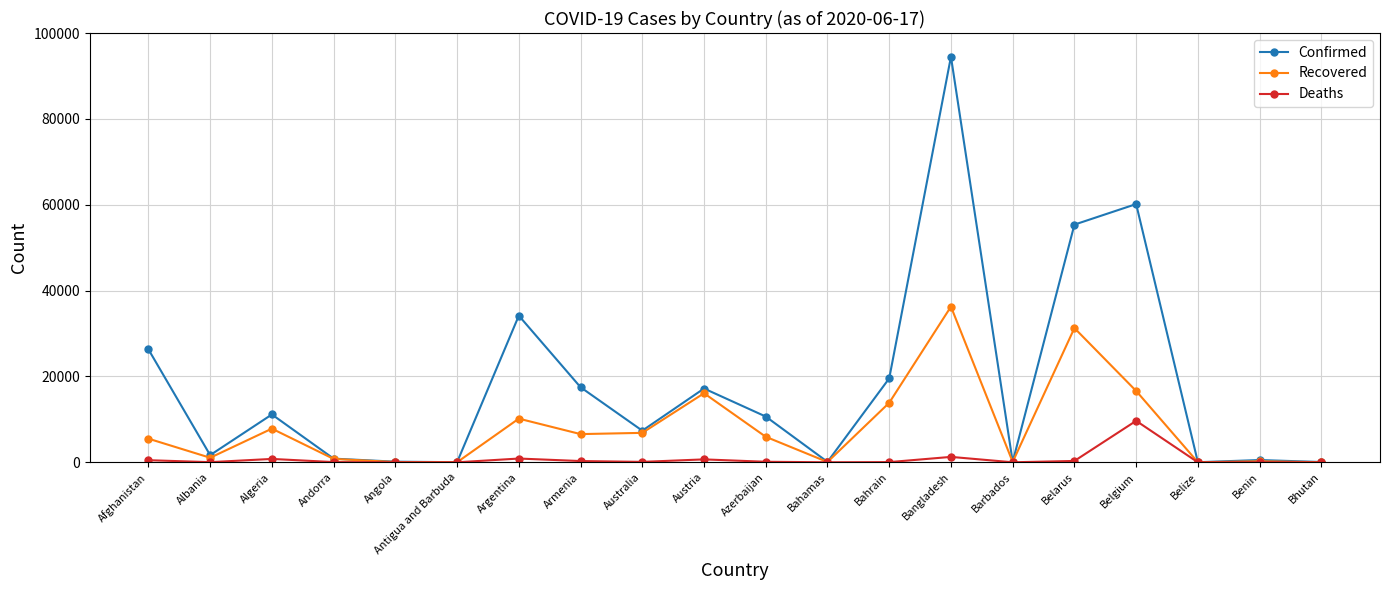

Which series changed the most between Bahamas and Belarus?

Confirmed